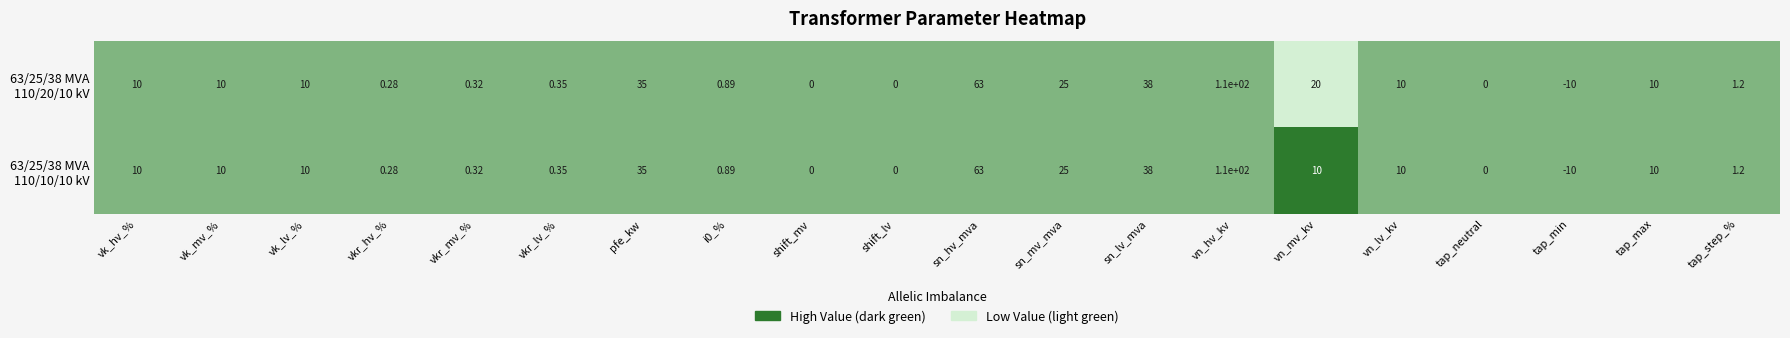

How many distinct data groups are displayed?

2